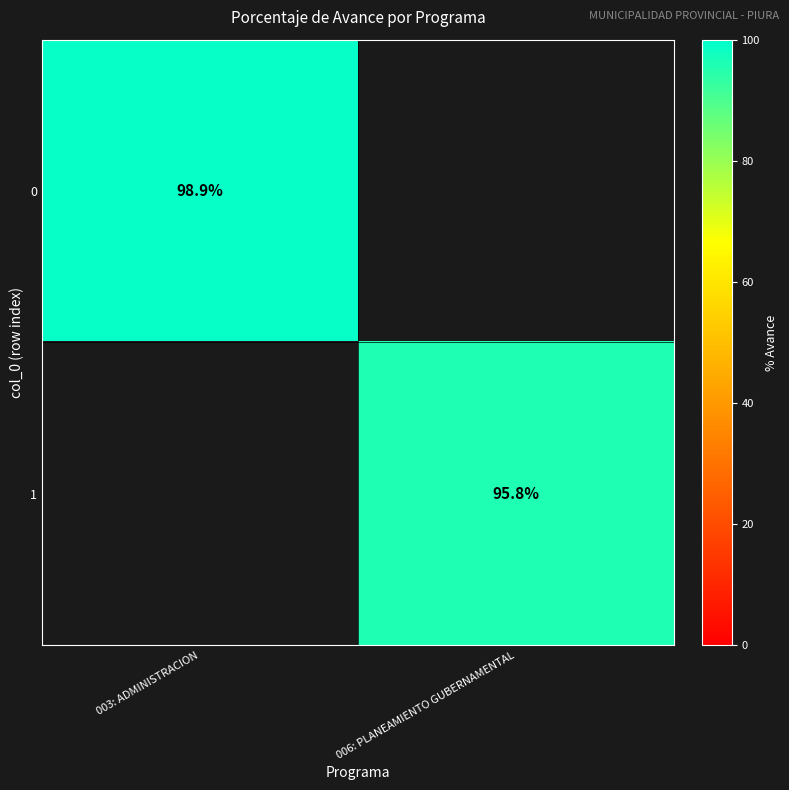

The value of 0 at 003: ADMINISTRACION is 145.2. True or false?

False